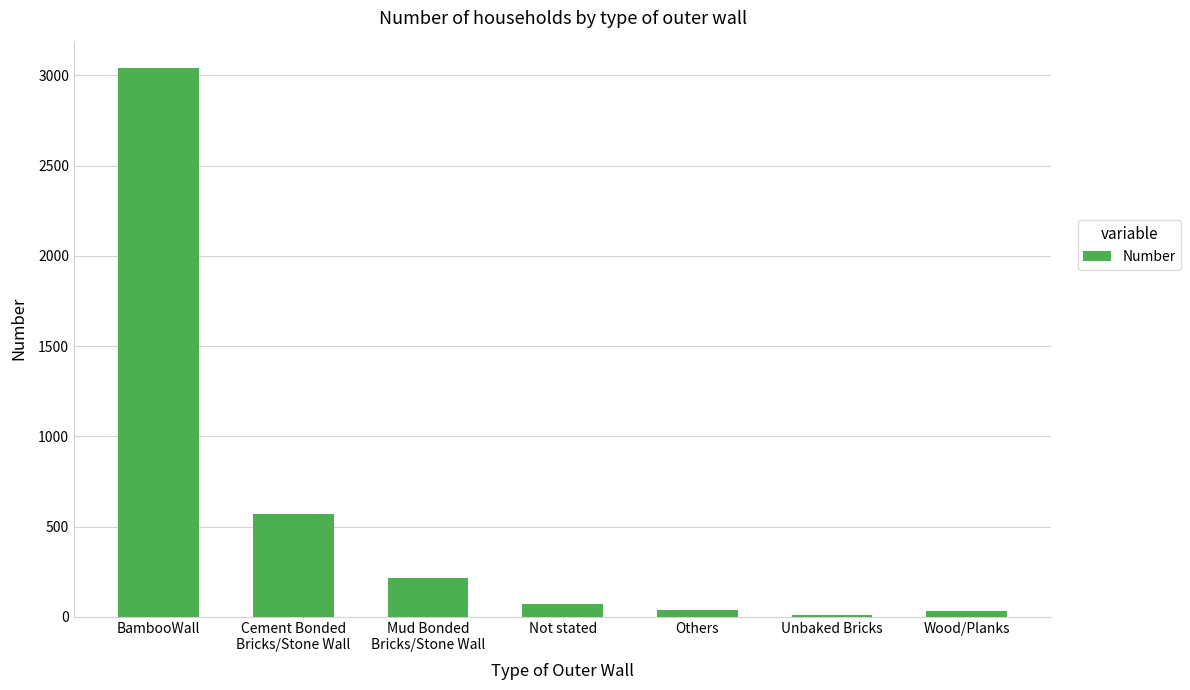

What is the value of the 6th bar from the left?

11